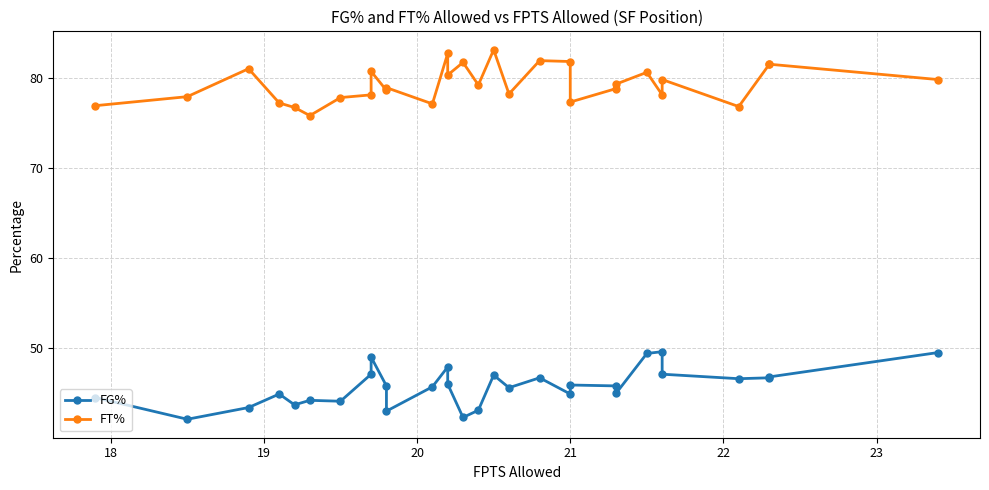

At 23, list the series in order from smallest to largest.

FG%, FT%